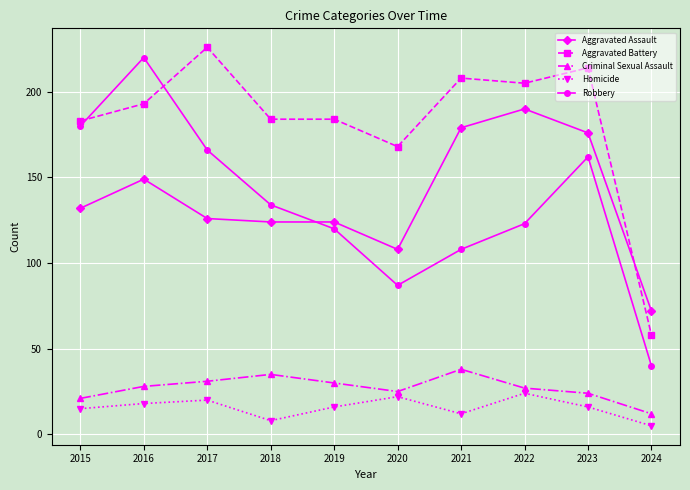

What is the spread (max minus min) of values at 2020?

146